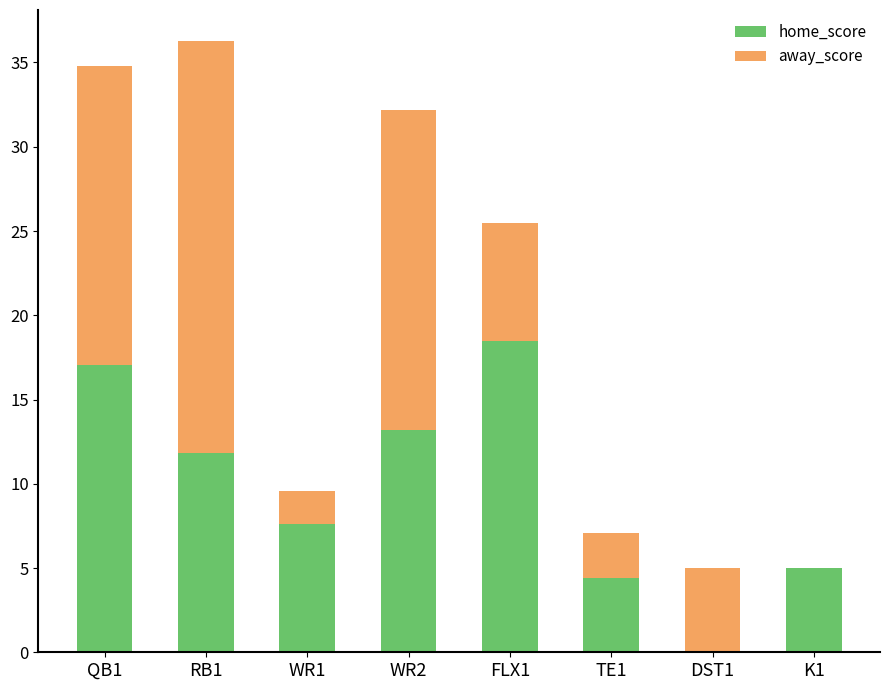

What are all the series names shown in the legend?

home_score, away_score